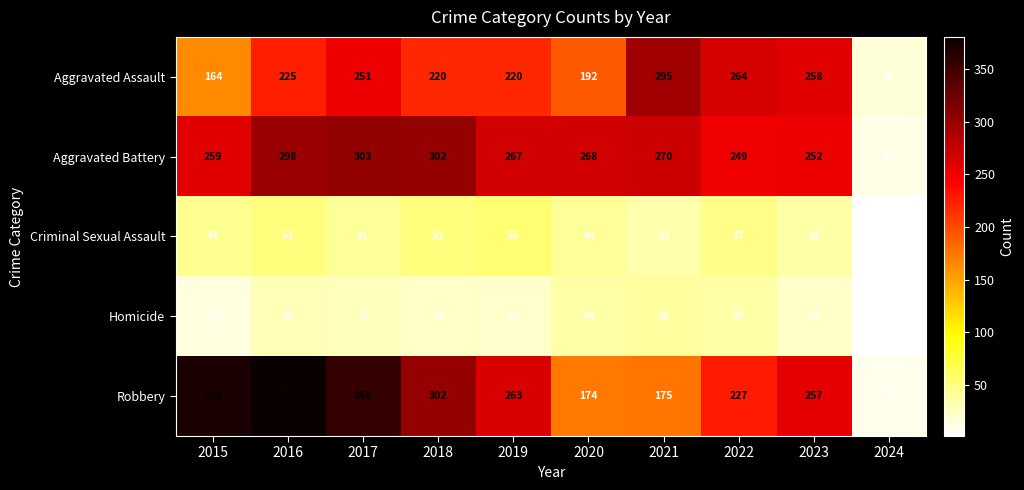

Which category has the highest value across all series?

2016